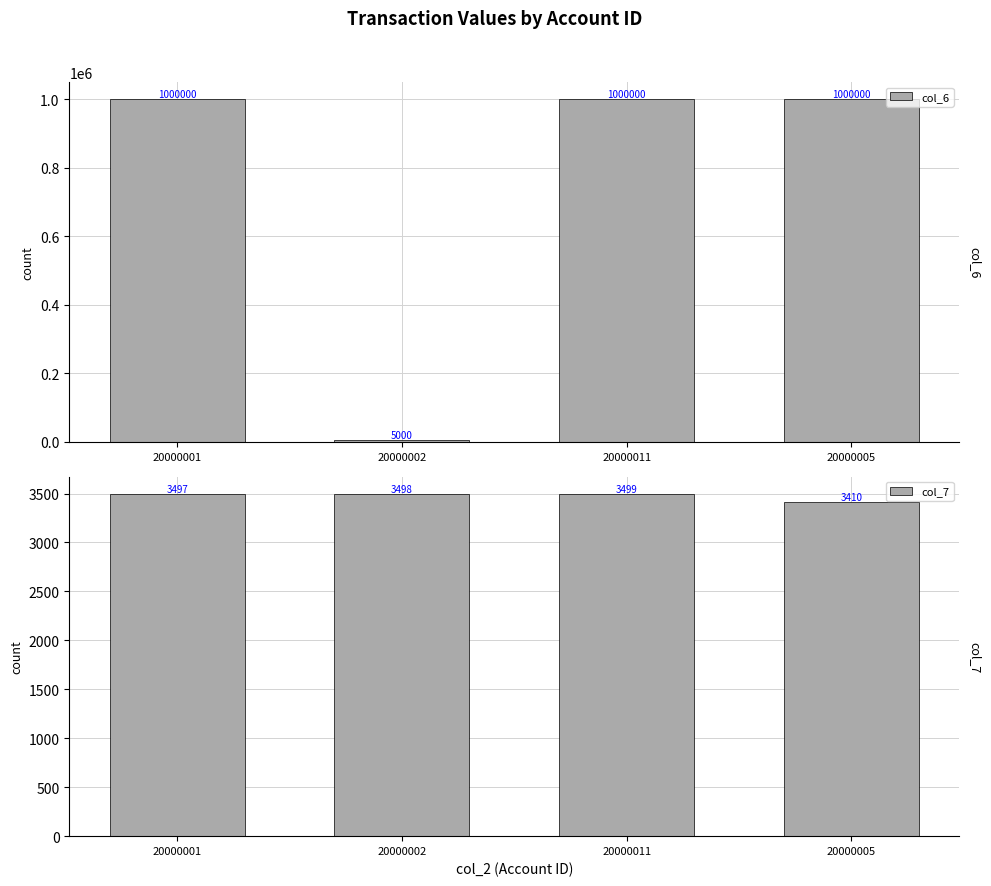

Where does the col_7 series first go above 3498?

20000011